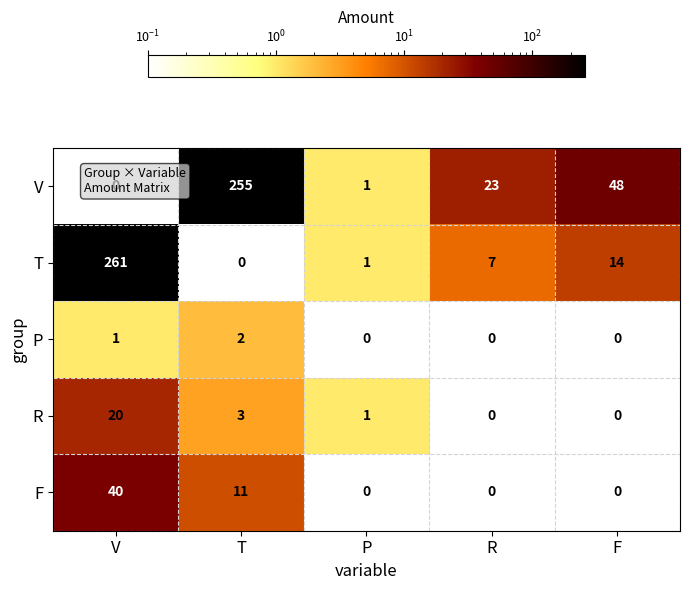

What is the average value of the F series?

10